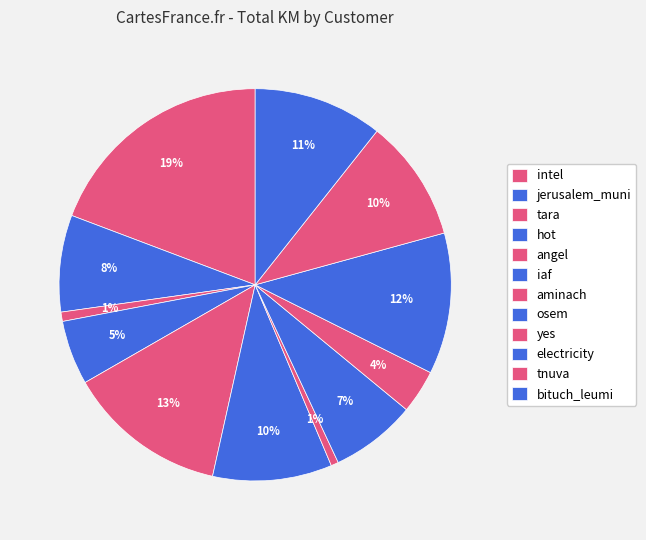

How many segments does this pie chart have?

12